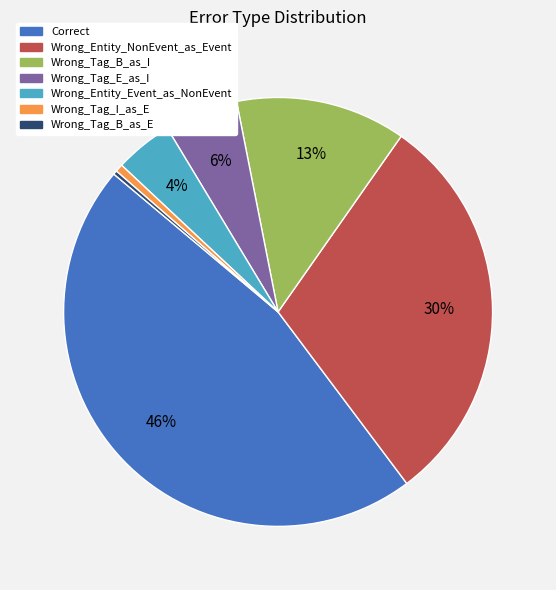

To the nearest percent, what portion does Correct represent?

46%